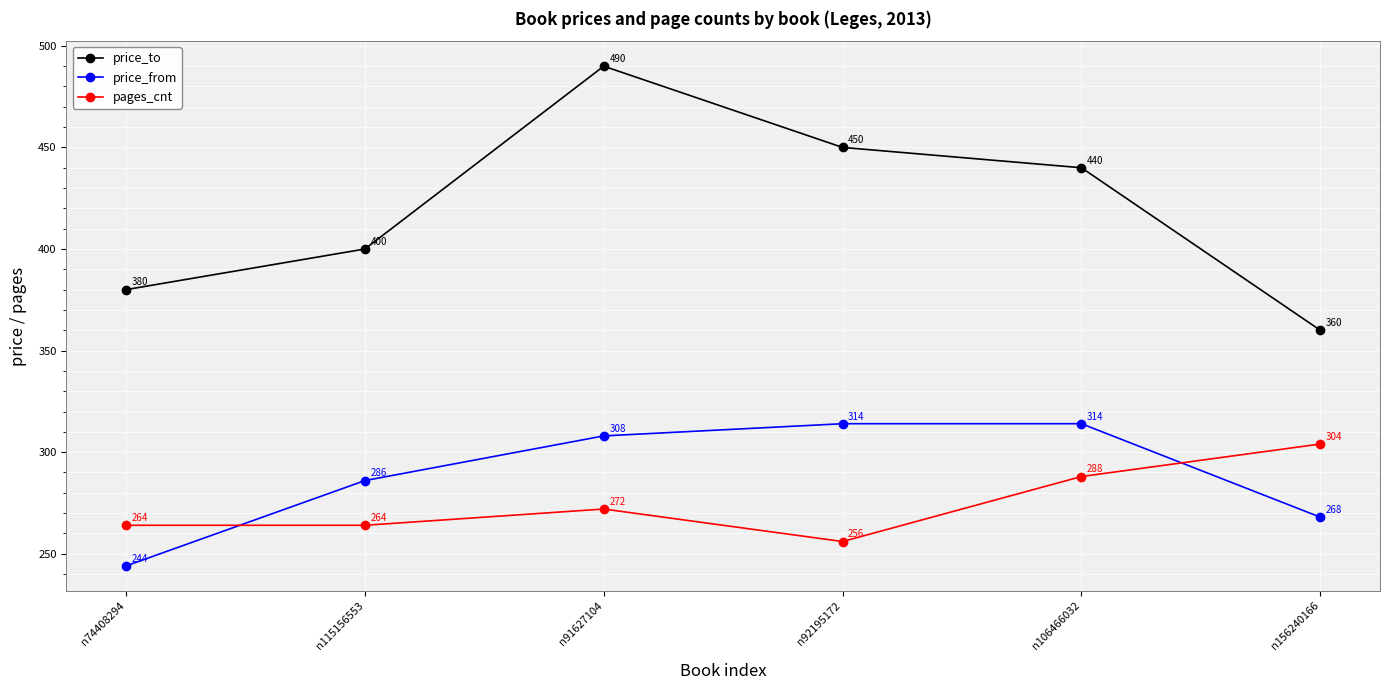

What is the label of the 6th point from the right?

n74408294